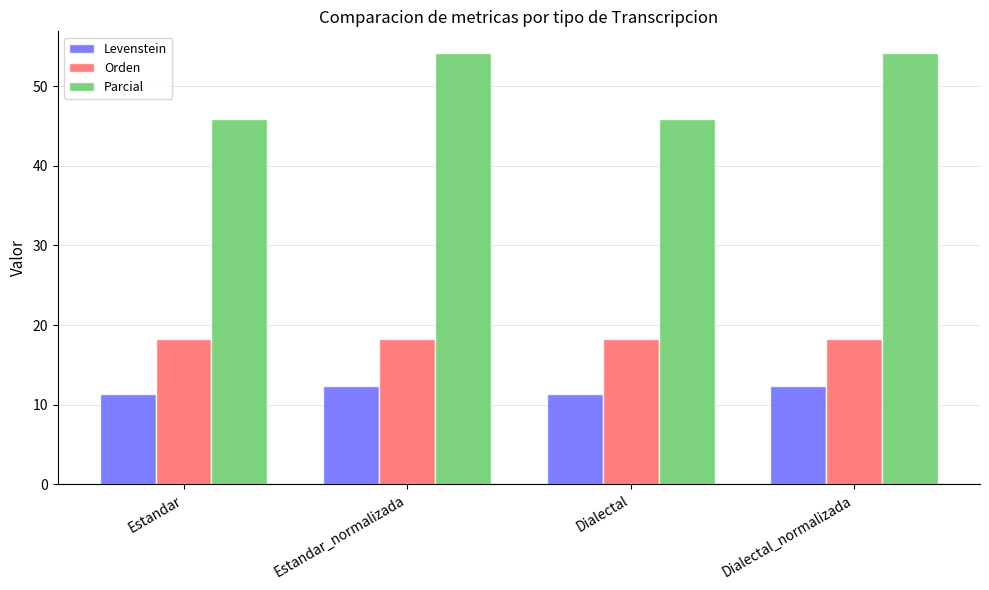

Where does the Parcial series first go above 54?

Estandar_normalizada